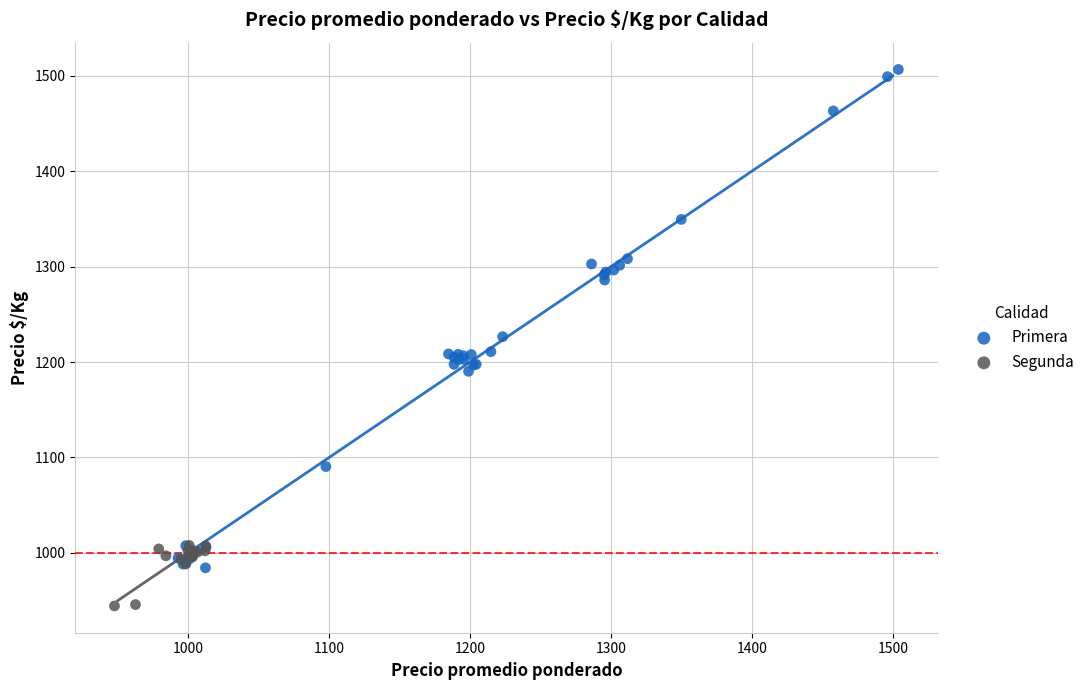

Which series contains the highest Y value?

Primera